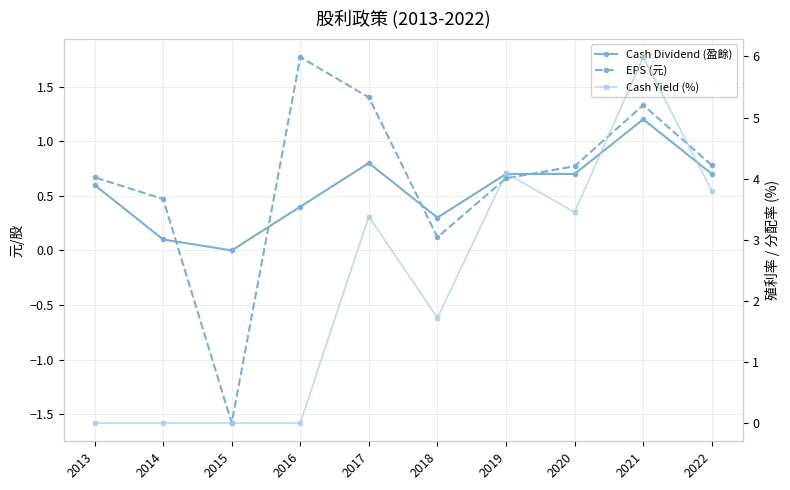

Is it true that Cash Yield (%) equals 3.8 at 2022?

True